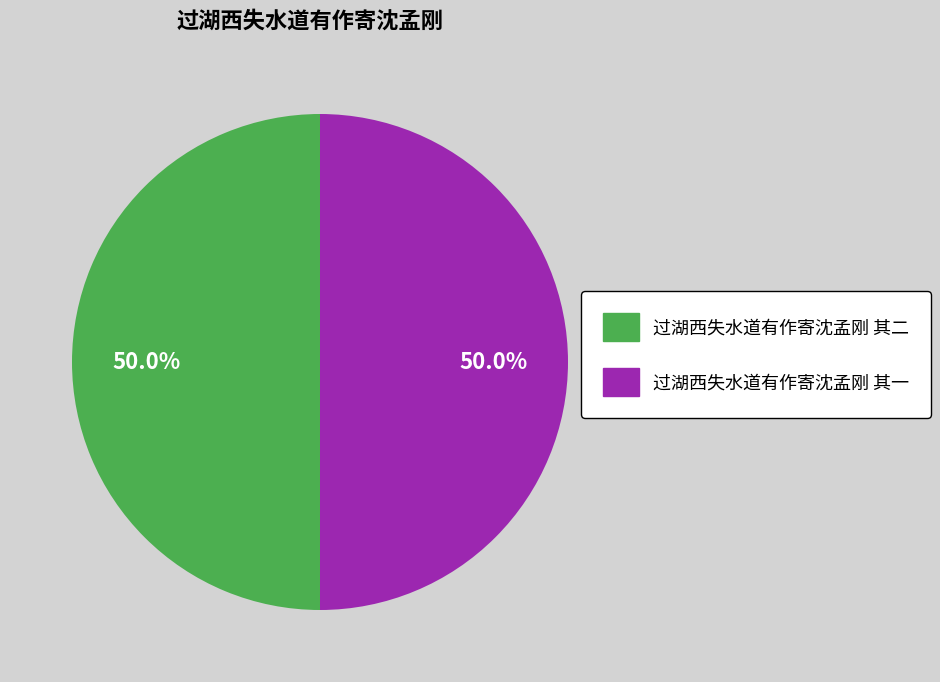

The 过湖西失水道有作寄沈孟刚 其二 slice represents 59% of the pie. True or false?

False